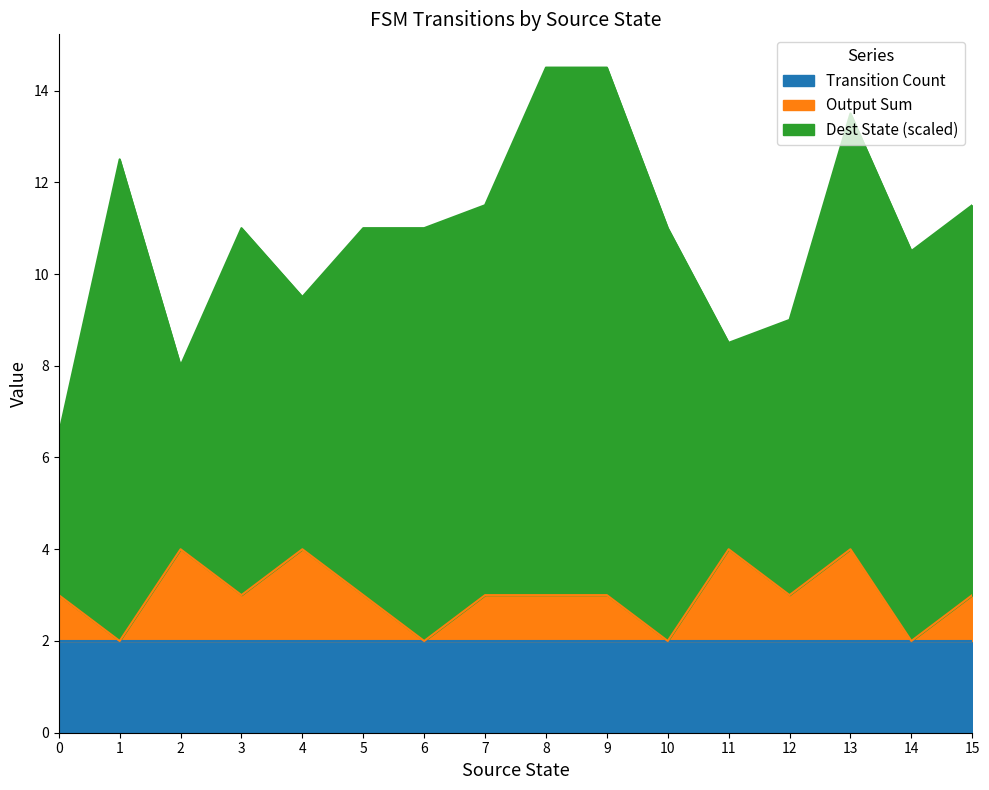

What are all the series names shown in the legend?

Transition Count, Output Sum, Dest State (scaled)